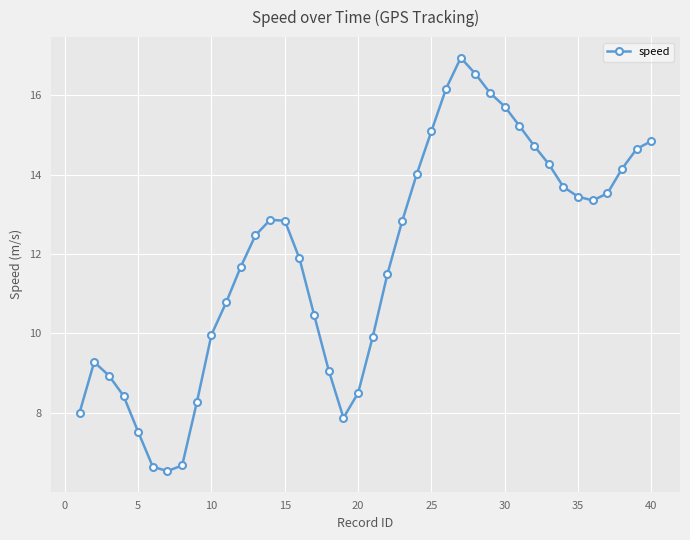

What is the difference between the second highest and minimum values?

10.0